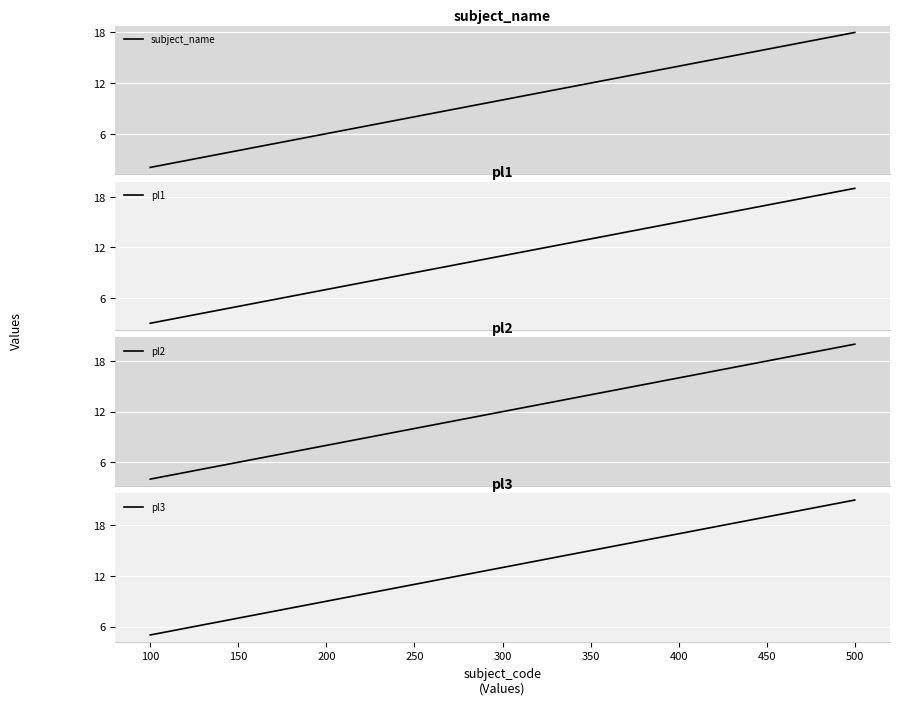

Reading left to right, transcribe all the data shown in this chart.

subject_name: 50=2	100=6	150=10	200=14	250=18
pl1: 50=3	100=7	150=11	200=15	250=19
pl2: 50=4	100=8	150=12	200=16	250=20
pl3: 50=5	100=9	150=13	200=17	250=21